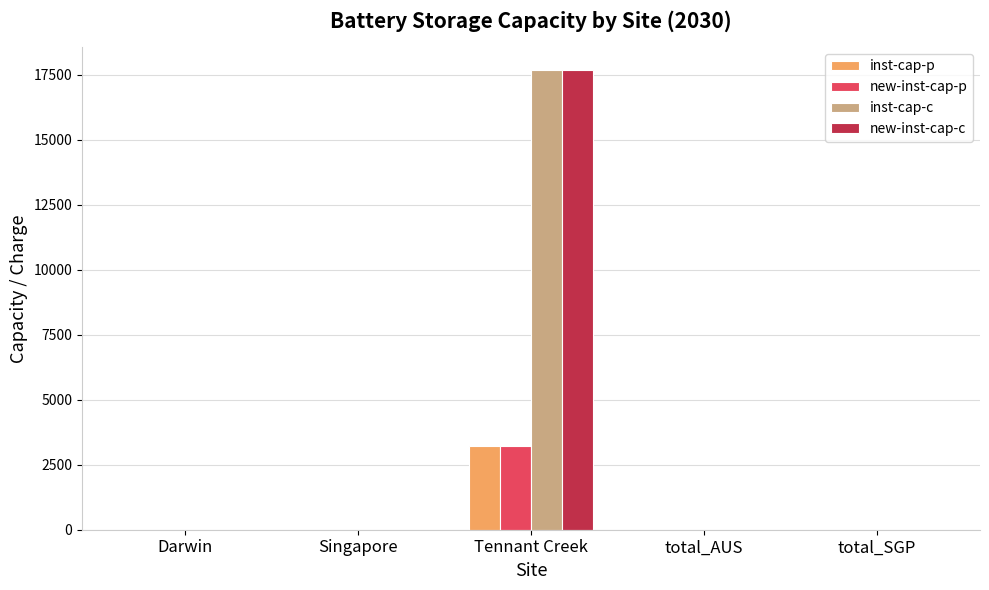

How many categories are shown in the chart?

5